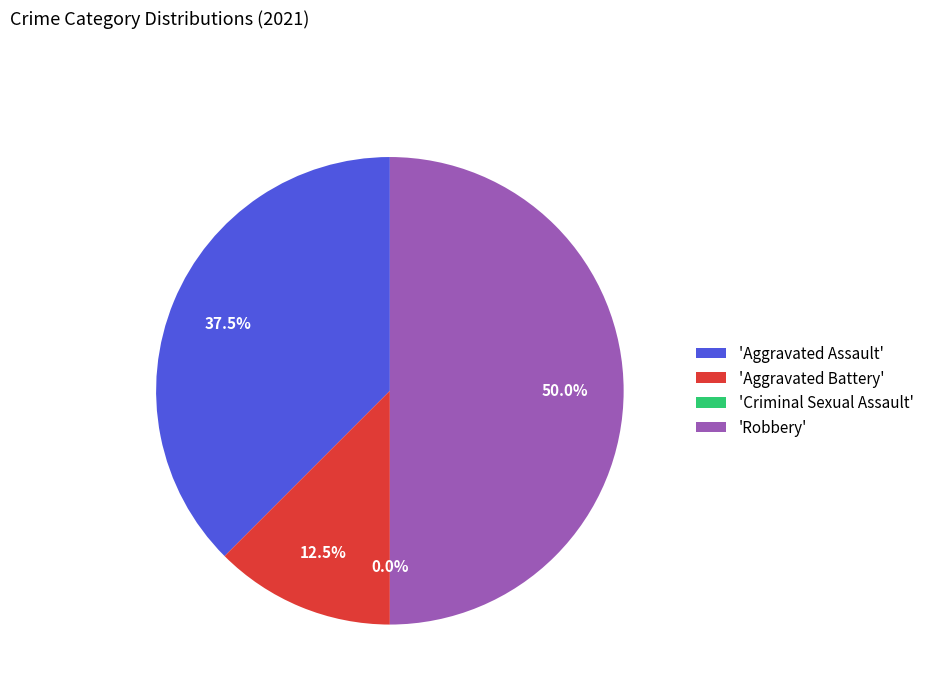

Combined, what portion of the pie is Criminal Sexual Assault and Aggravated Battery?

12.5%